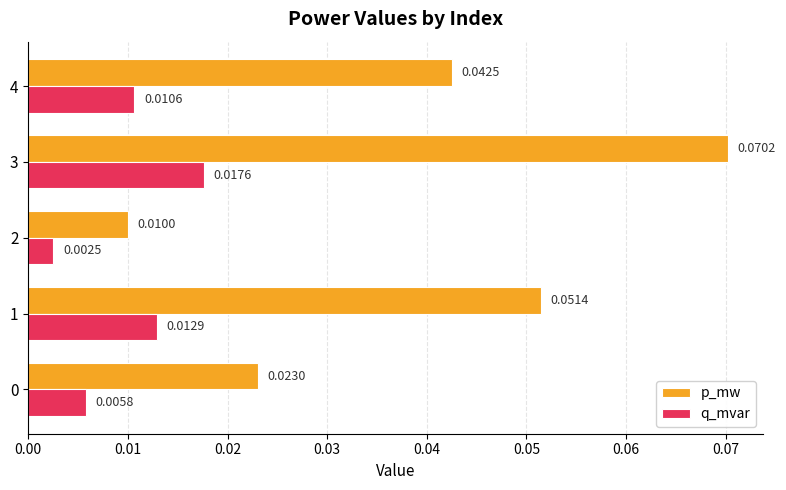

At 2, list the series in order from largest to smallest.

p_mw, q_mvar